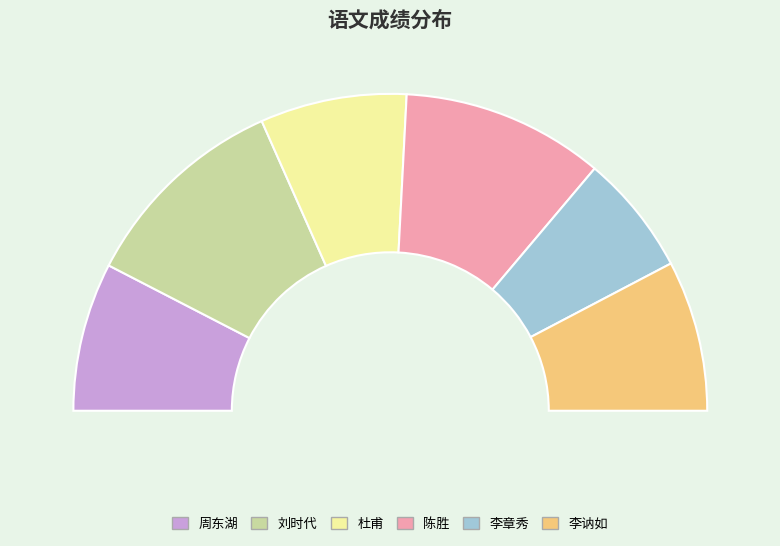

Is it true that 李章秀 is 12% of the pie?

True